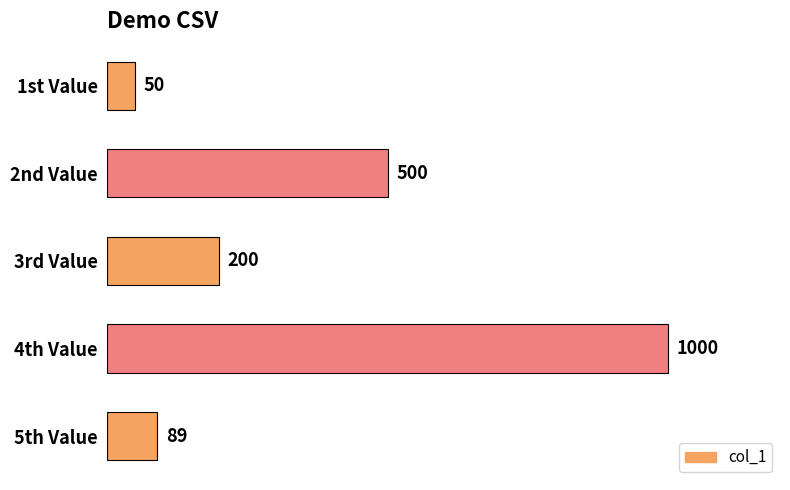

Reading top to bottom, list all the values displayed in this chart.

50	500	200	1000	89